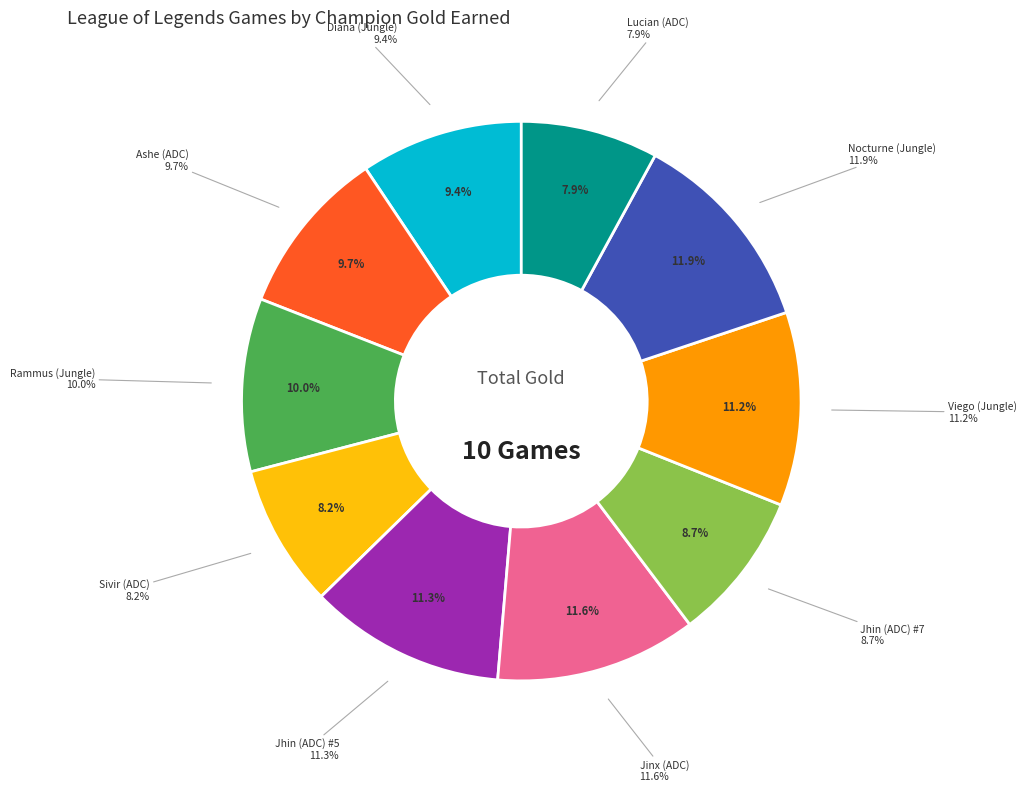

Does Jhin (ADC) #7 account for over 50% of the chart?

No